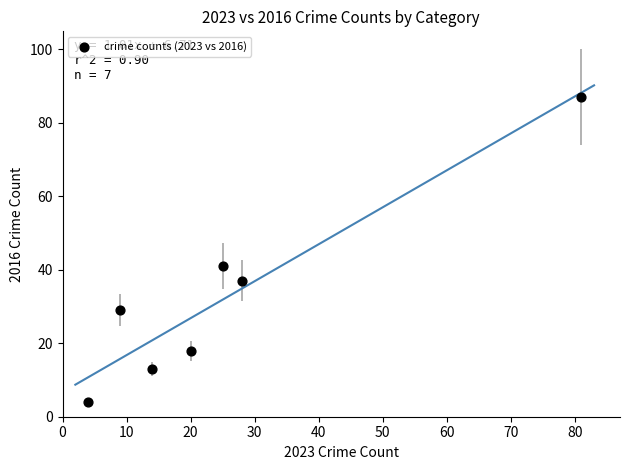

What is the average Y value?

33